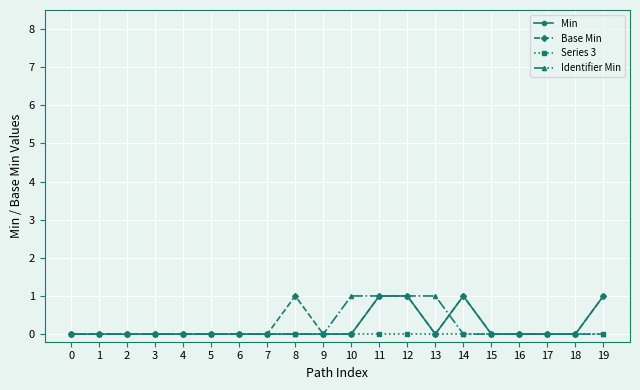

Count the number of categories in the chart.

20